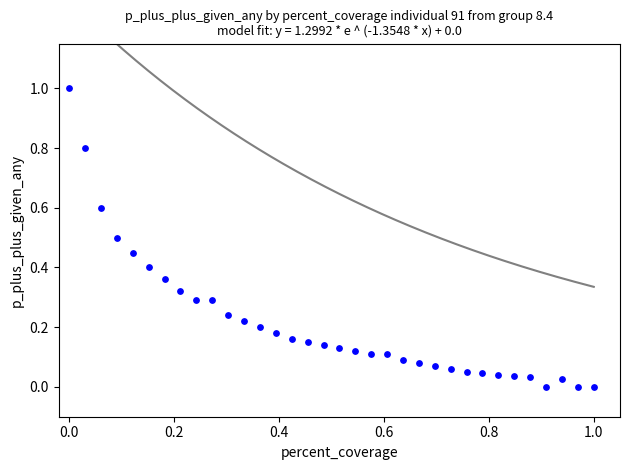

What is the range of X values (max minus min)?

1.0